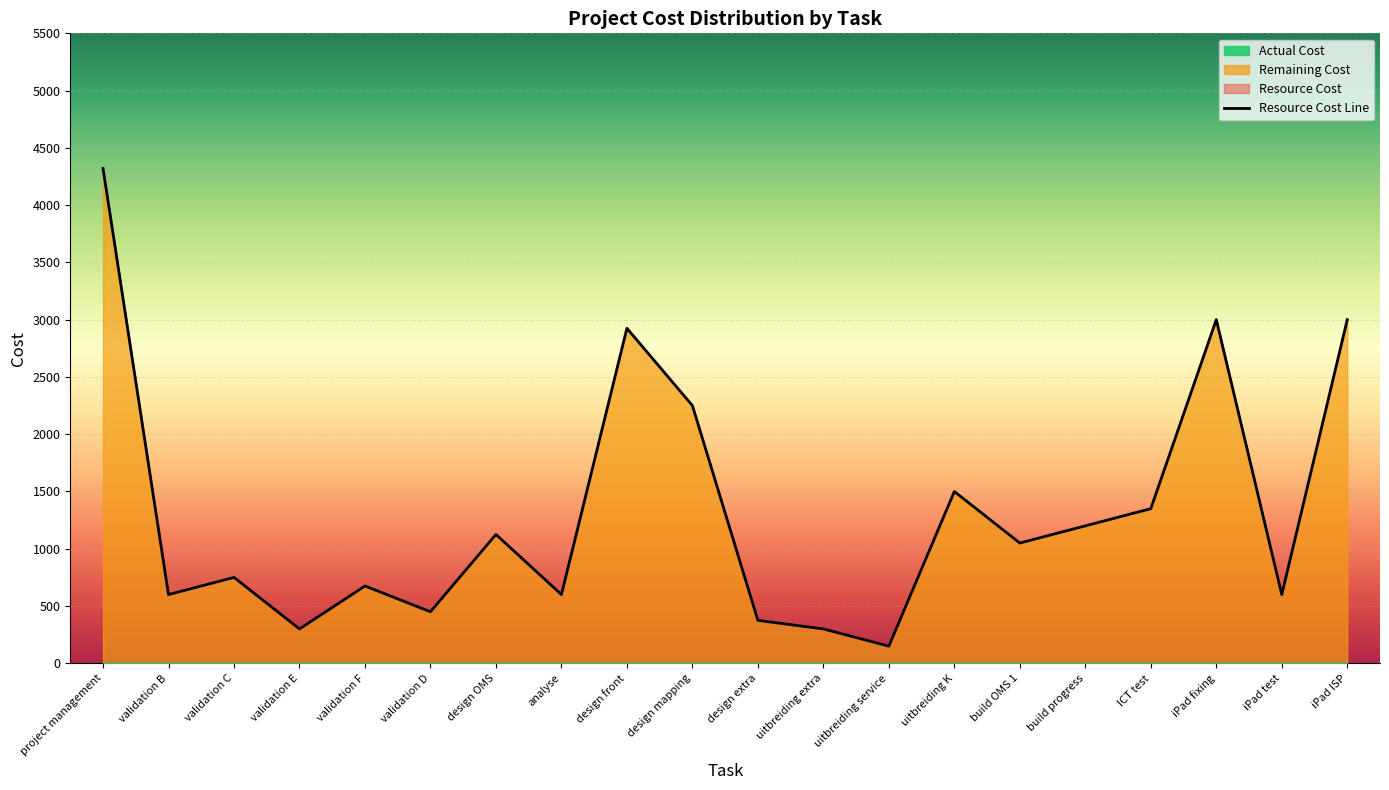

How many interior local peaks does the Resource Cost series have?

6